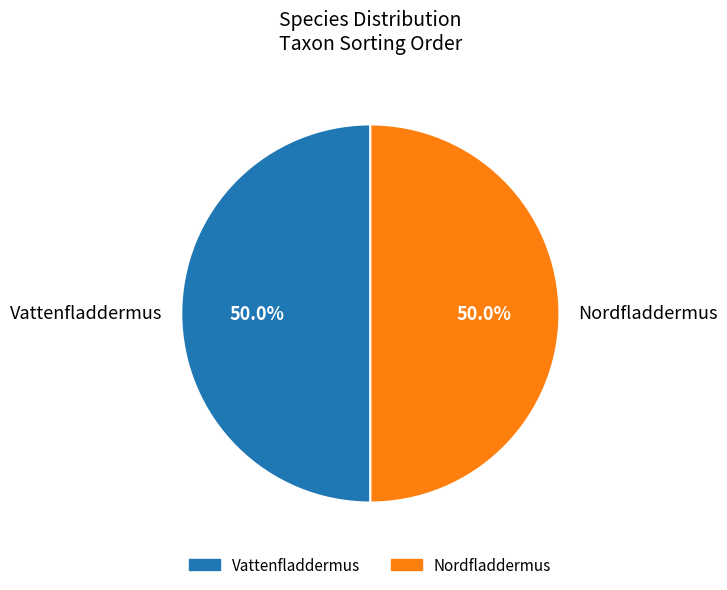

What is the ratio of the value at Vattenfladdermus to the value at Nordfladdermus?

1.0